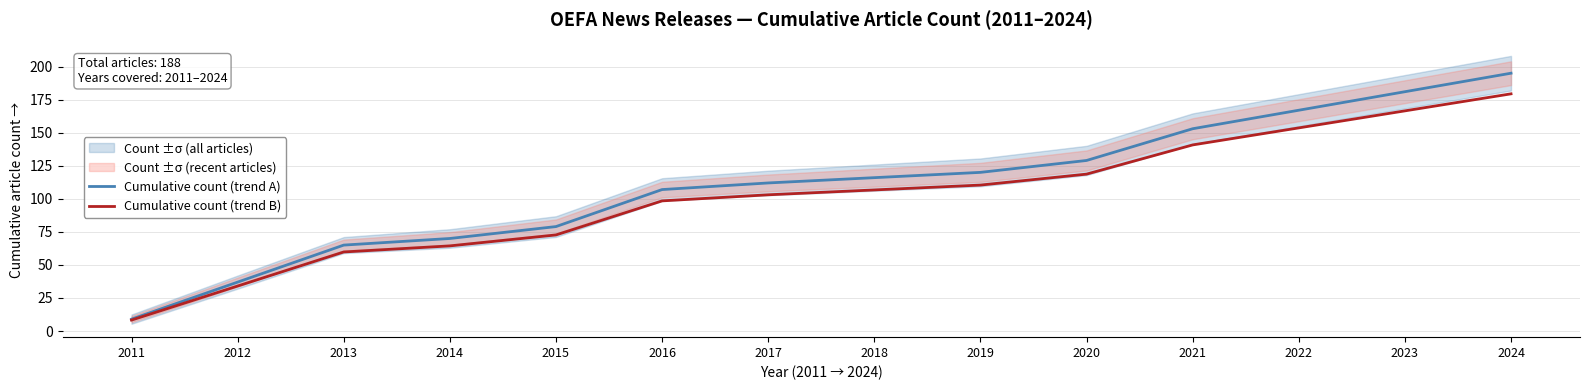

Reading left to right, extract all data points from this chart.

Cumulative count (trend A): 9.0	37.0	65.0	70.0	79.0	107.0	112.0	116.0	120.0	129.0	153.0	167.0	181.0	195.0
Cumulative count (trend B): 8.3	34.0	59.8	64.4	72.7	98.4	103.0	106.7	110.4	118.7	140.8	153.6	166.5	179.4